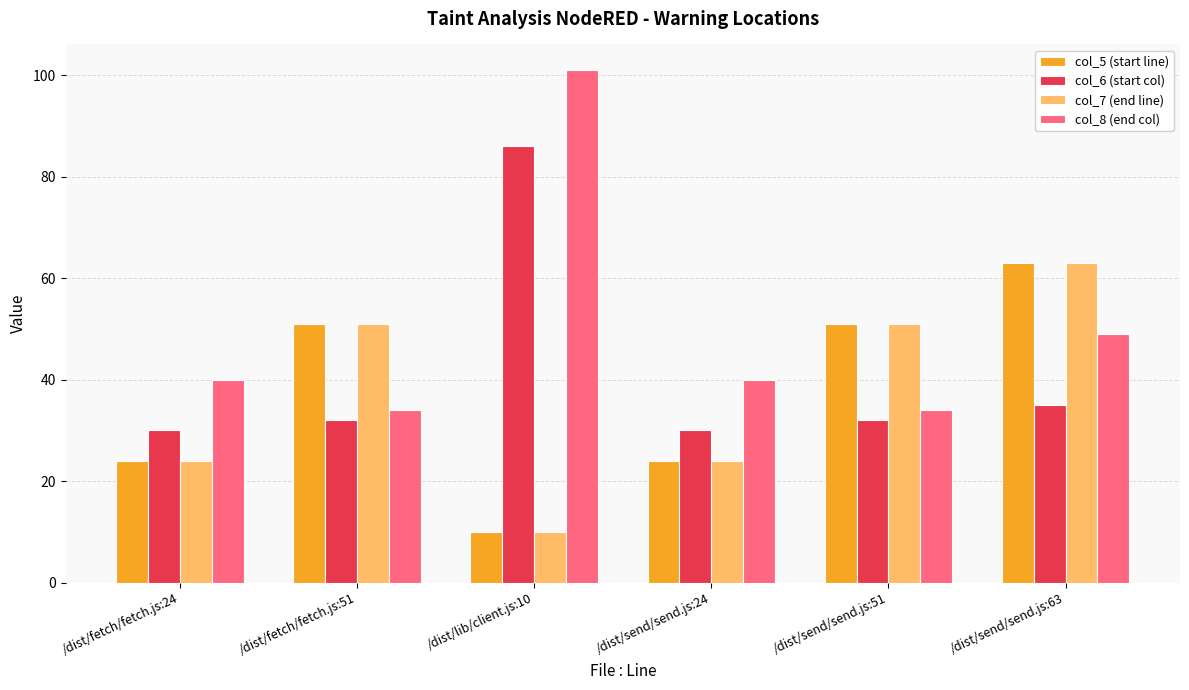

Which series has the largest total across all categories?

col_8 (end col)